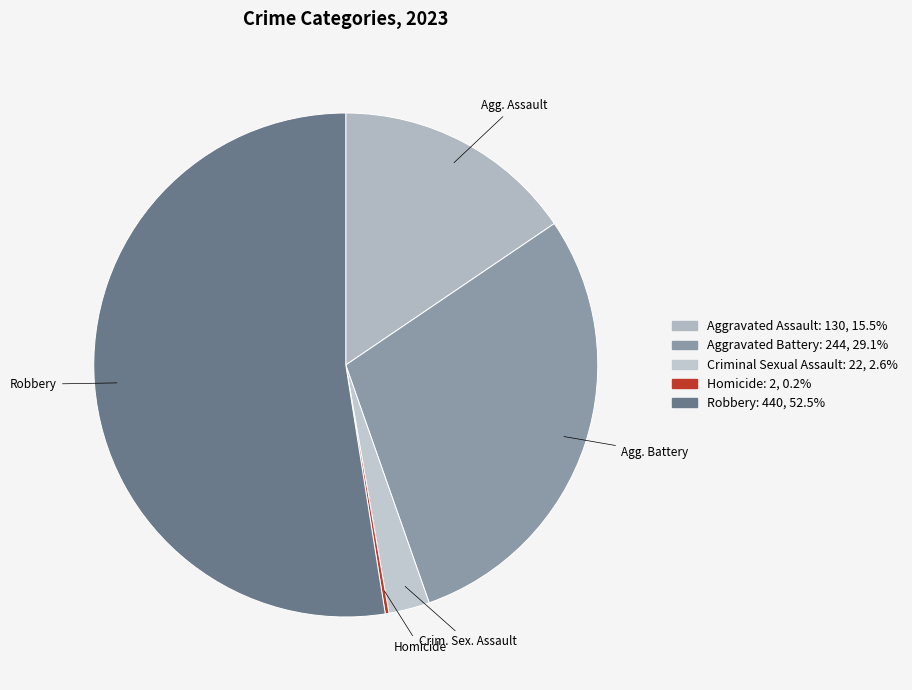

Approximately how many times larger is the value at Aggravated Assault compared to Aggravated Battery?

0.5